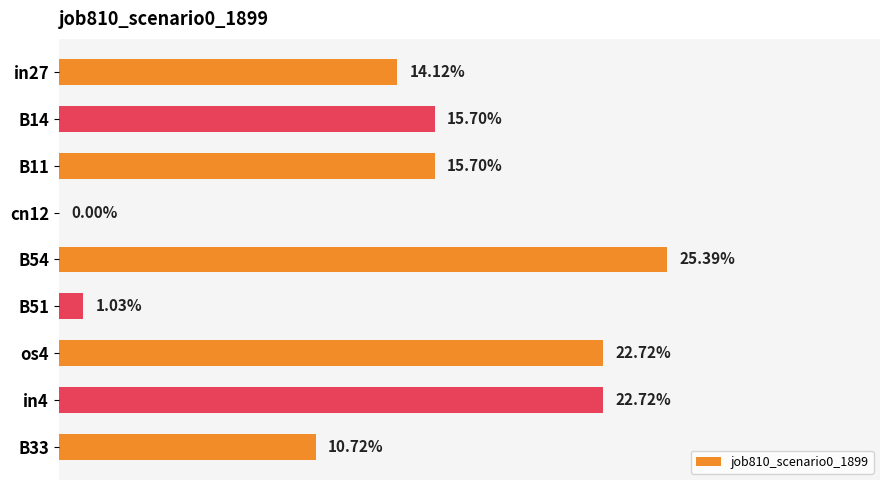

What is the average value?

0.1